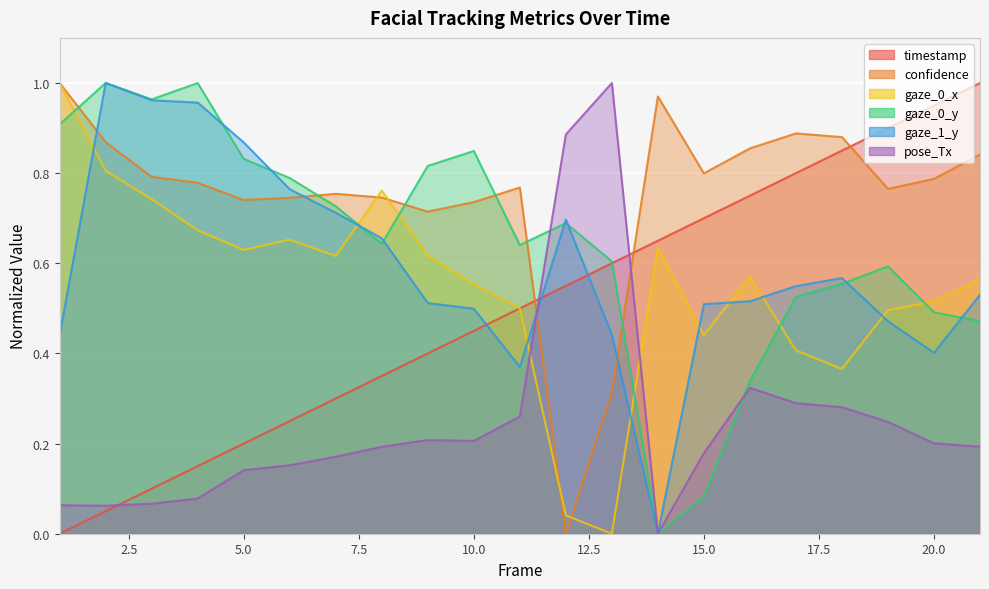

What is the sum of the timestamp values at 8 and 5?

0.6